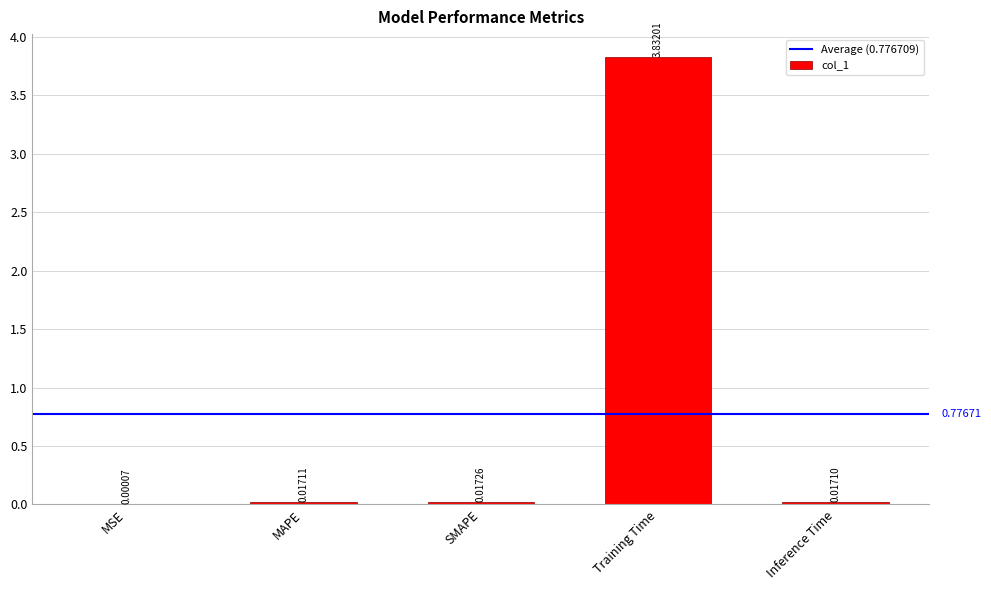

Where is the data nearest to the value 1?

SMAPE